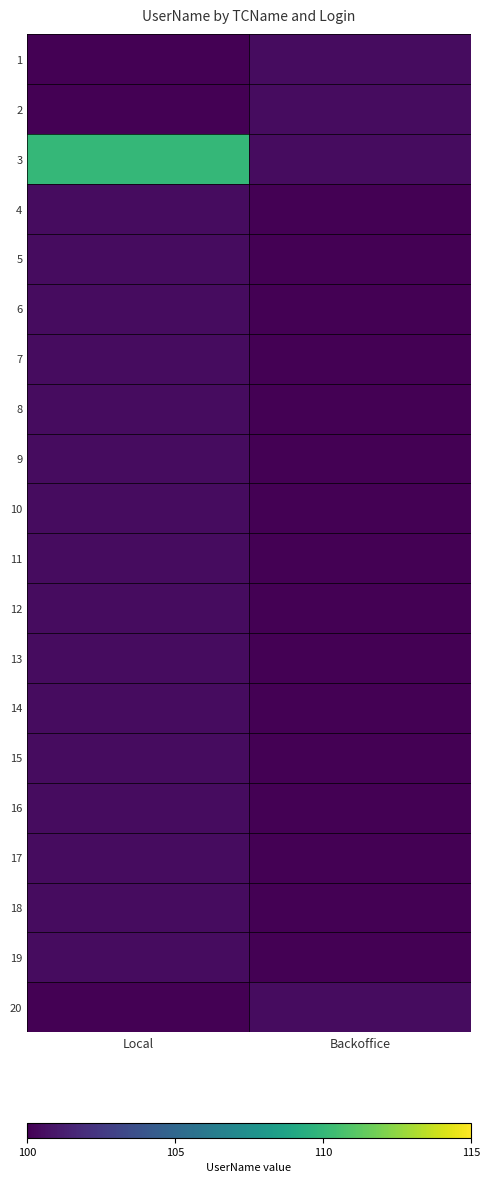

At which category is the sum across all series the highest?

Local